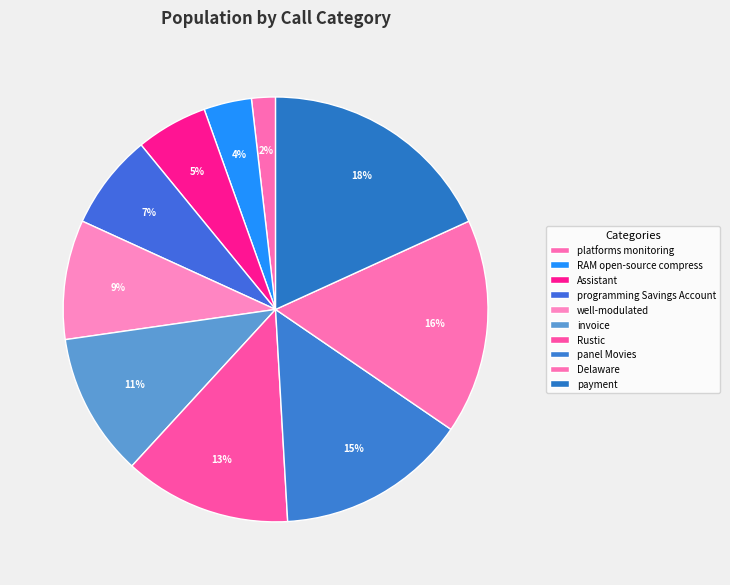

Count the number of slices in the pie.

10